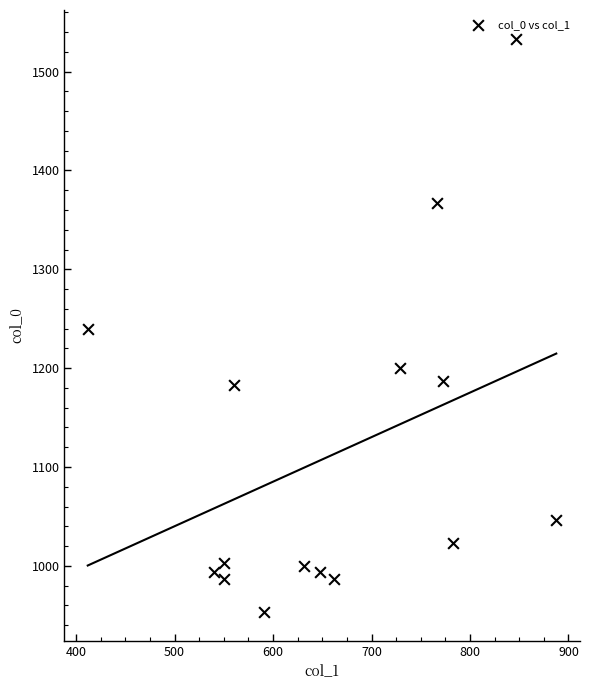

What is the range of Y values (max minus min)?

580.0